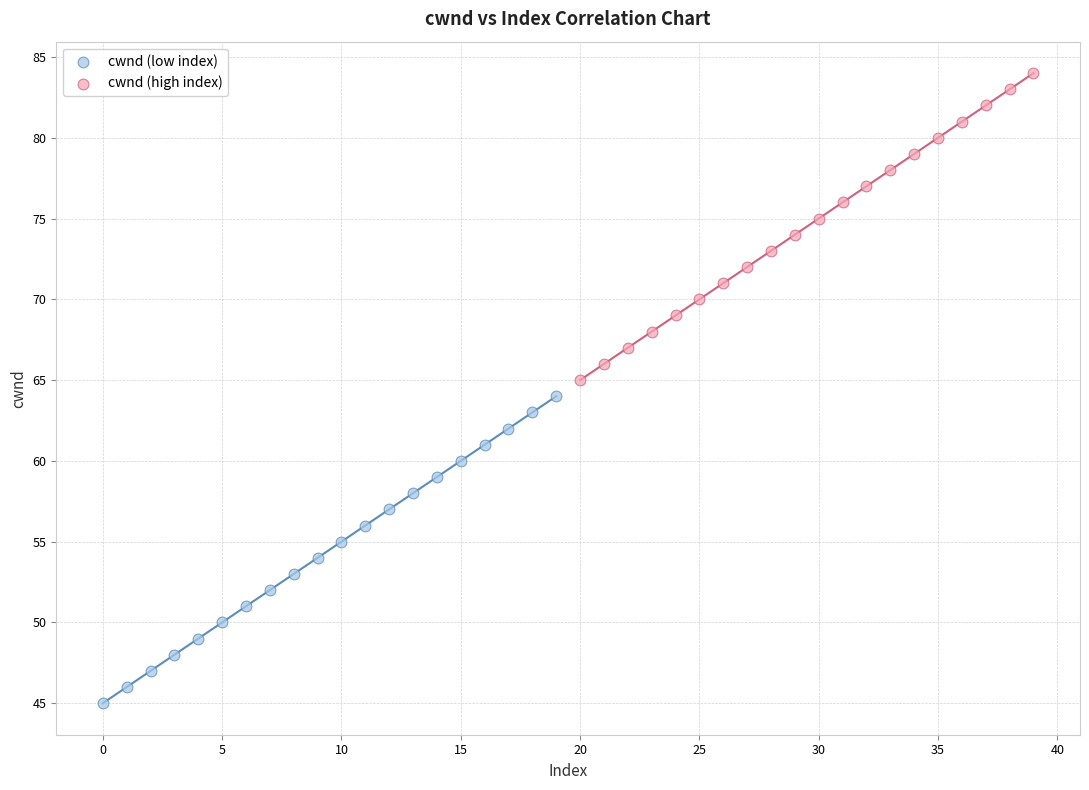

Which series reaches the maximum Y coordinate?

cwnd (high index)